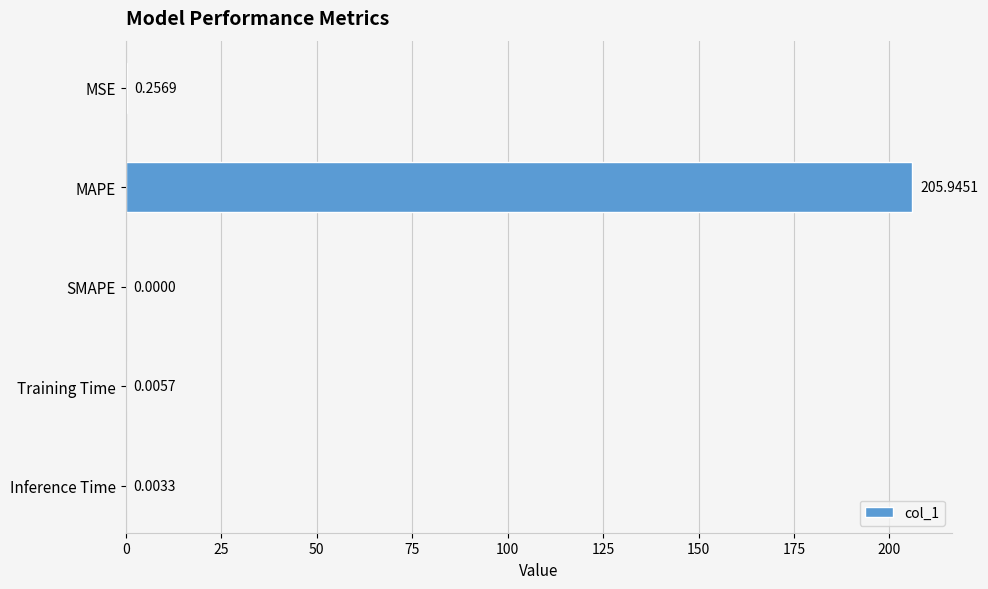

What is the sum of all values?

206.2